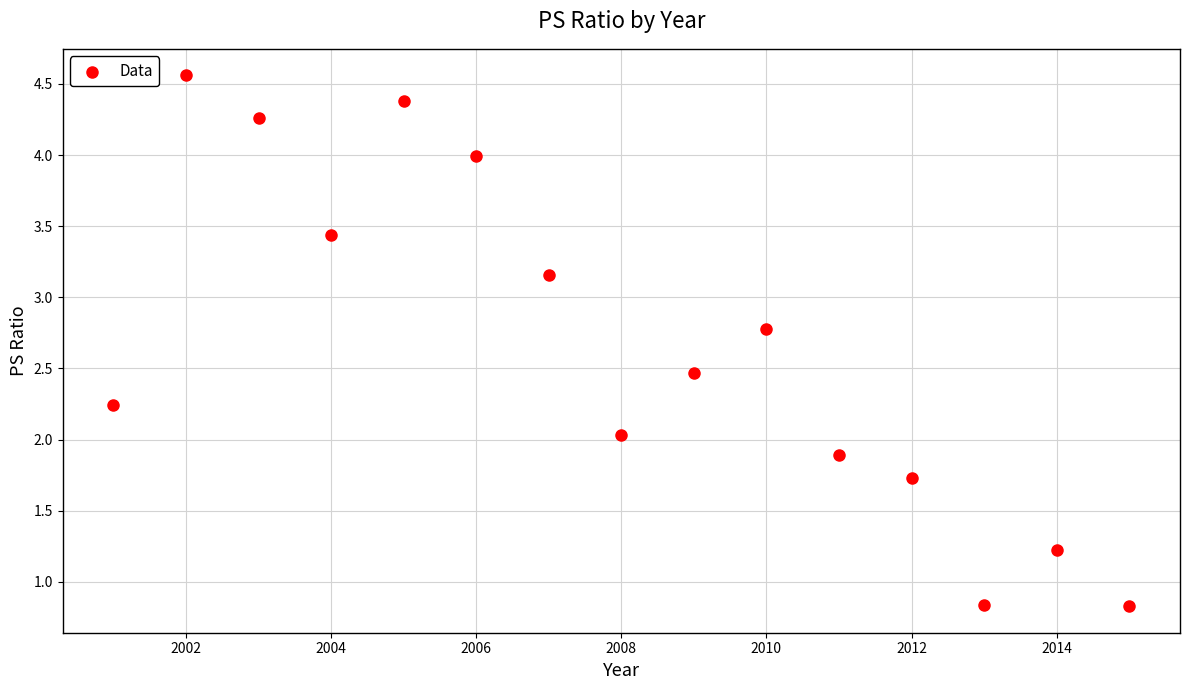

What is the range of X values (max minus min)?

14.0